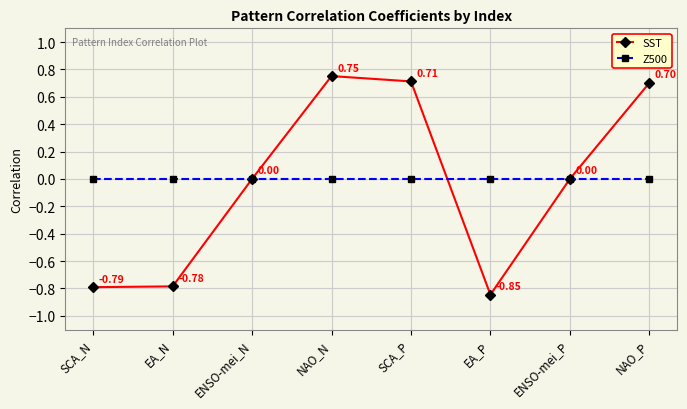

Between SCA_N and EA_P, which series saw the biggest shift?

SST